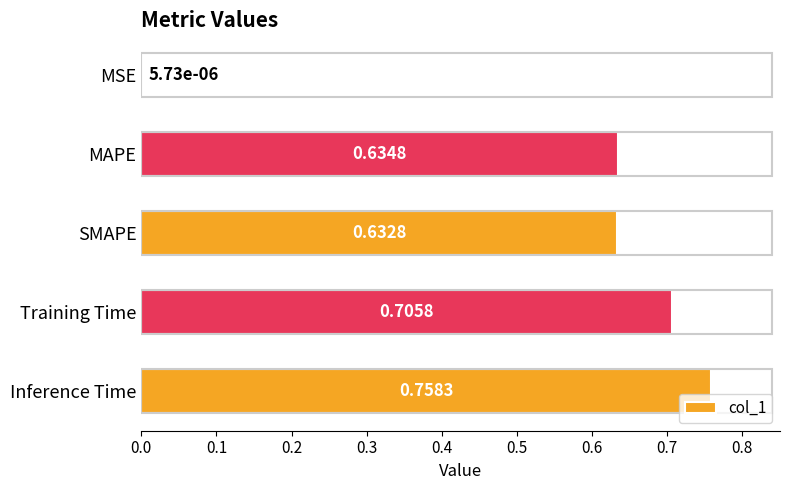

Which label corresponds to the largest value in the chart?

Inference Time